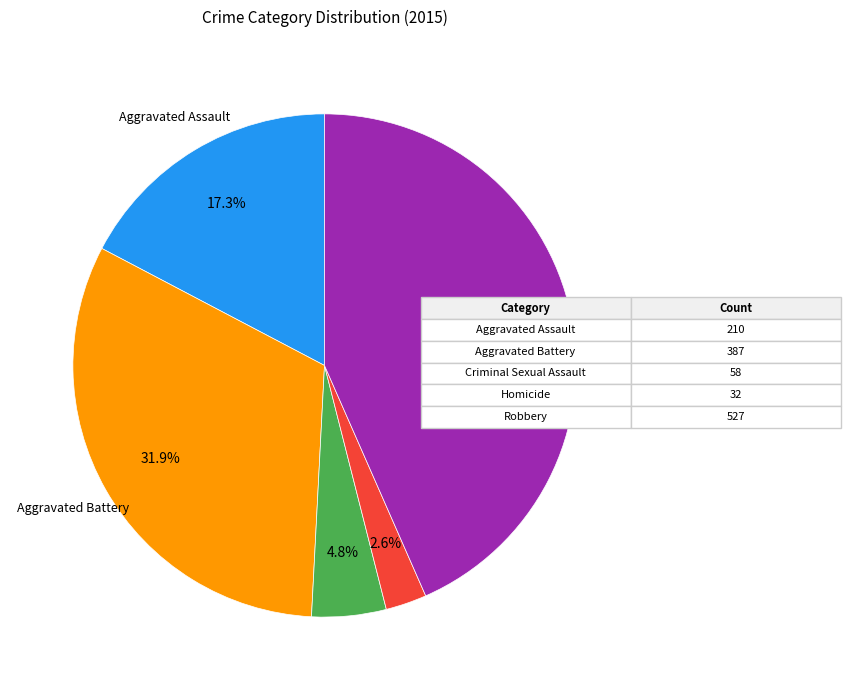

To the nearest percent, what is the difference between the largest and smallest slice percentages?

41%